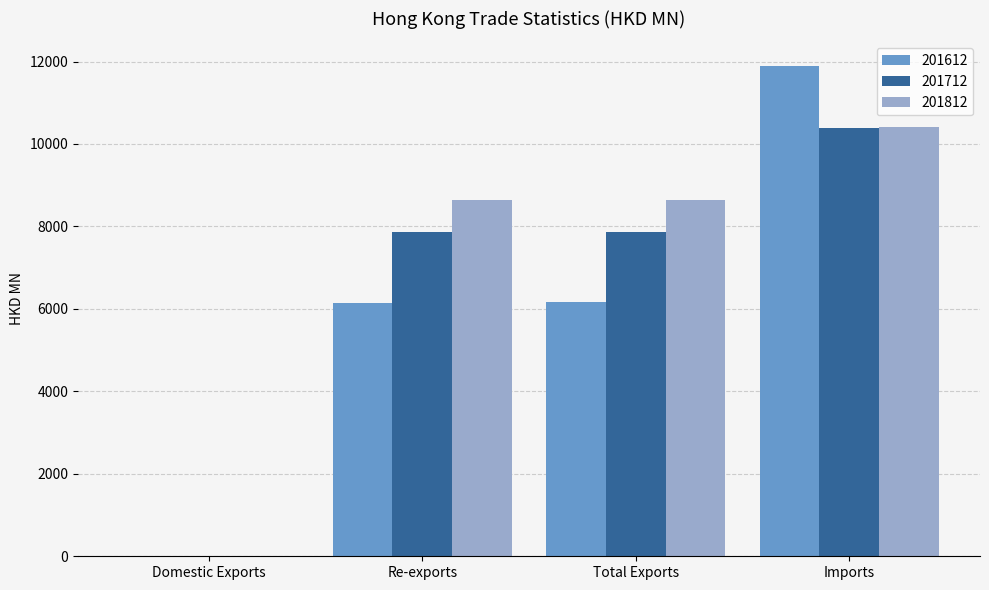

What is the sum of the 201712 values at Total Exports and Re-exports?

15719.3